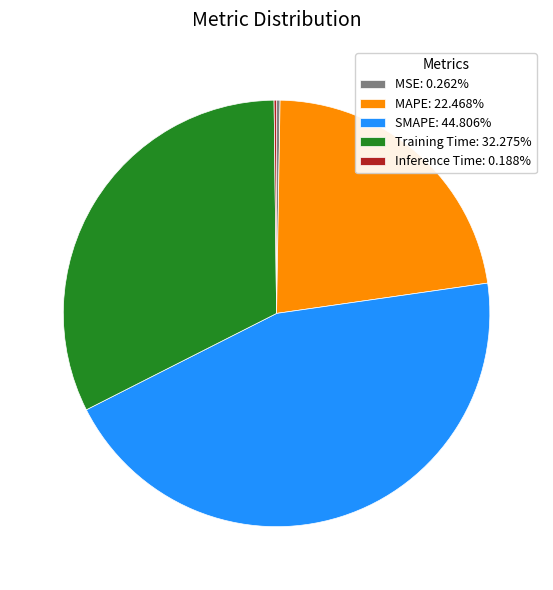

Does any single category account for the majority?

No